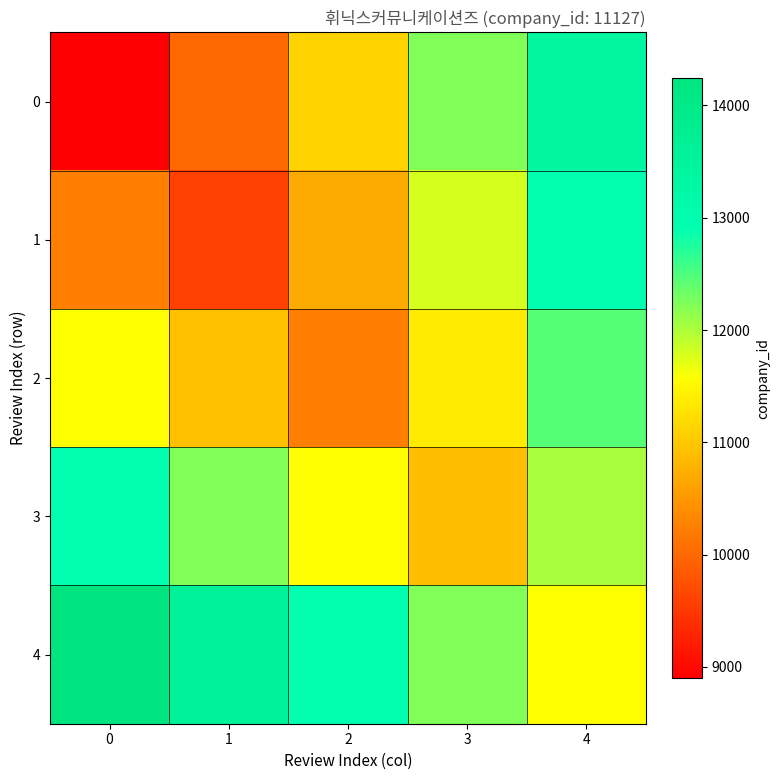

At how many categories does at least one series exceed 14212?

1